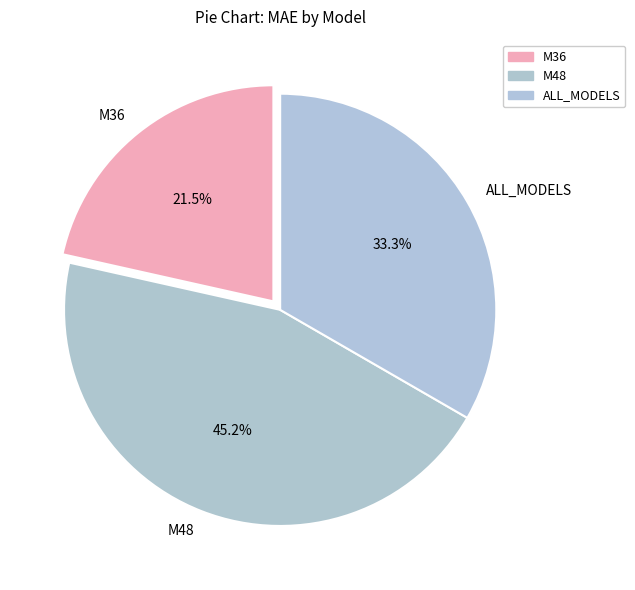

To the nearest percent, what portion does ALL_MODELS represent?

33%